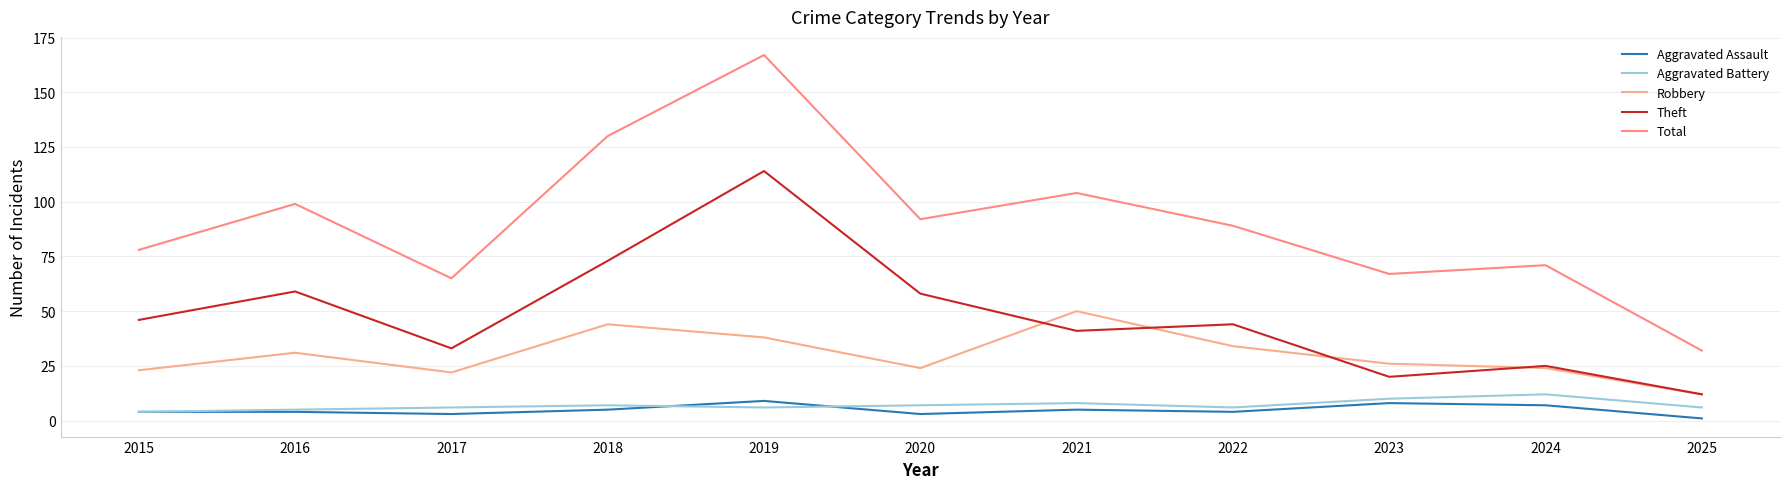

True or false: Theft and Aggravated Assault cross at least once.

False